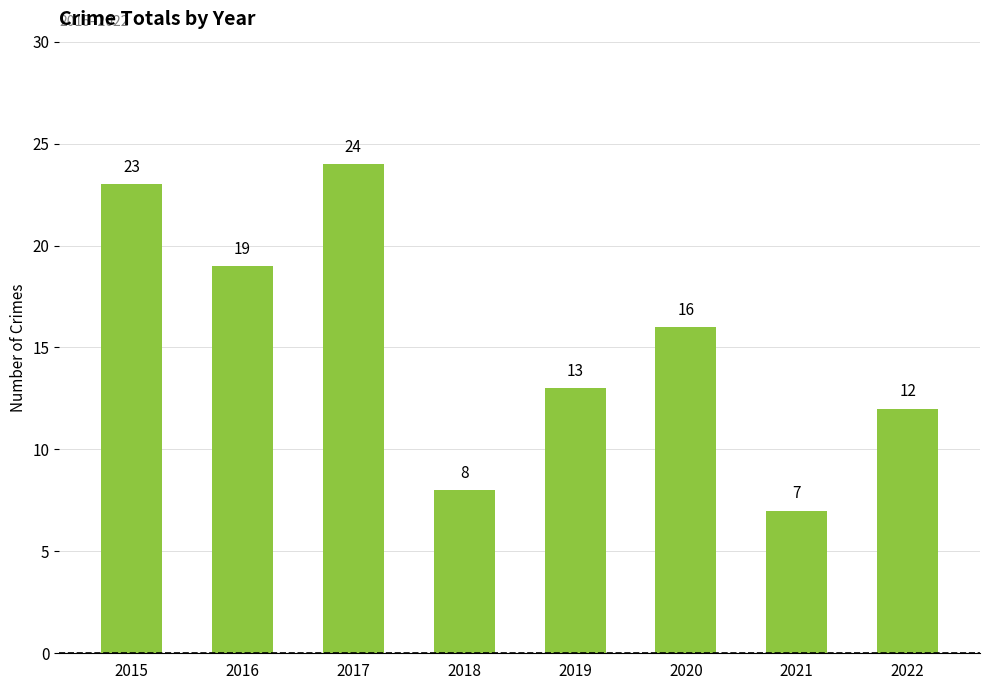

Where does the data first go above 16?

2015